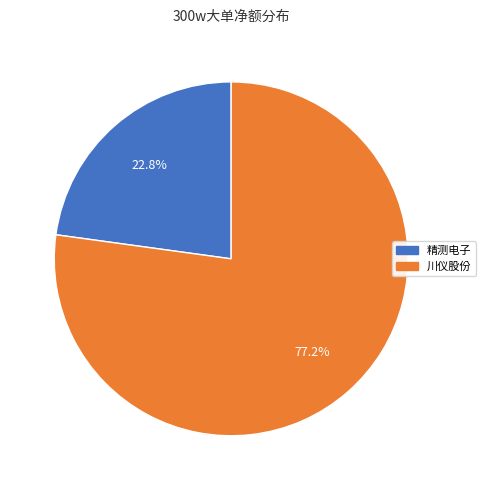

To the nearest percent, what is the average slice percentage?

50%